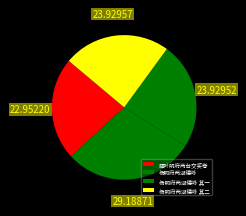

To the nearest percent, what is the combined percentage of 题叶明府两台交奖卷 and 杨明府两湖德咏 其二?

47%